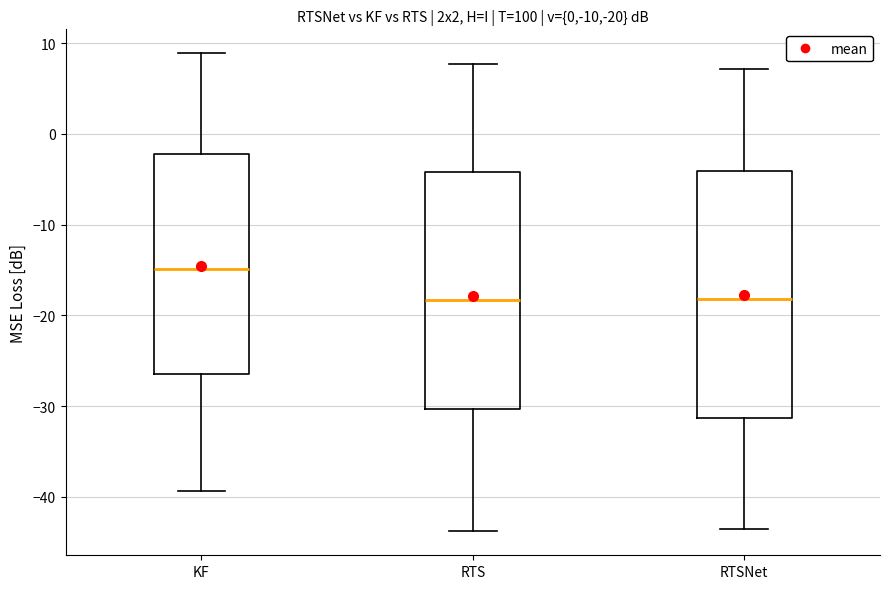

Which box is the tallest, from its lower edge to its upper edge?

RTSNet